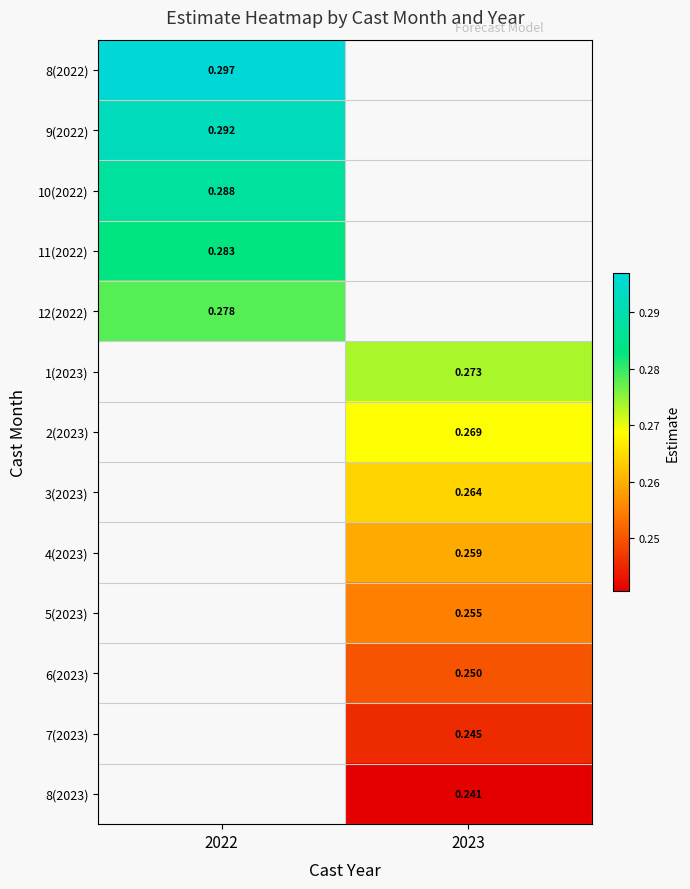

Is the value of 6(2023) at 2023 greater than the value of 11(2022) at 2022?

No